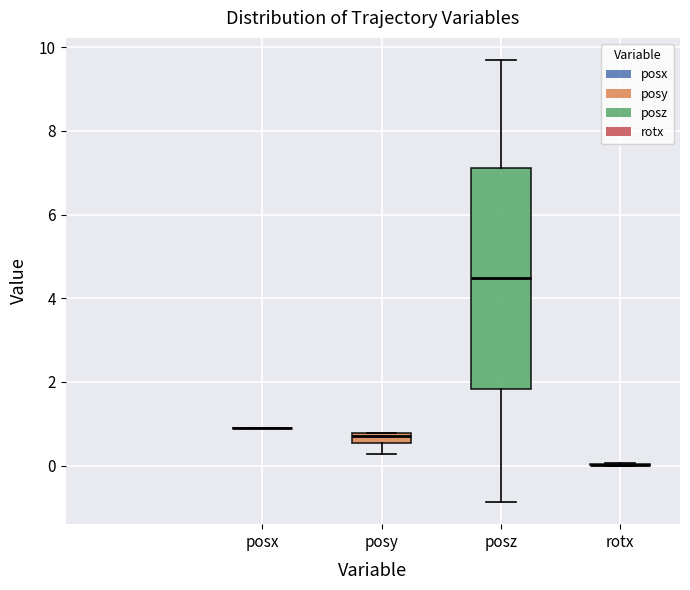

Where is the lower edge of the box for posy on the y-axis? The values are not printed on the chart, so give them approximately, as read against the axis.

0.6